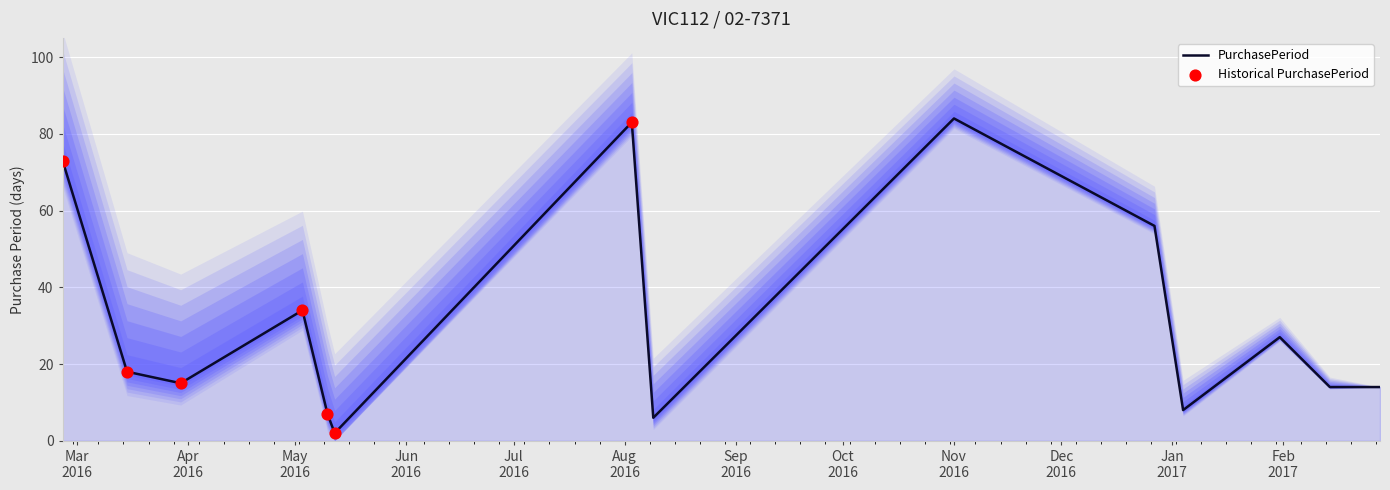

What is the change in value from 2016-08-03 to 2017-02-28?

-69